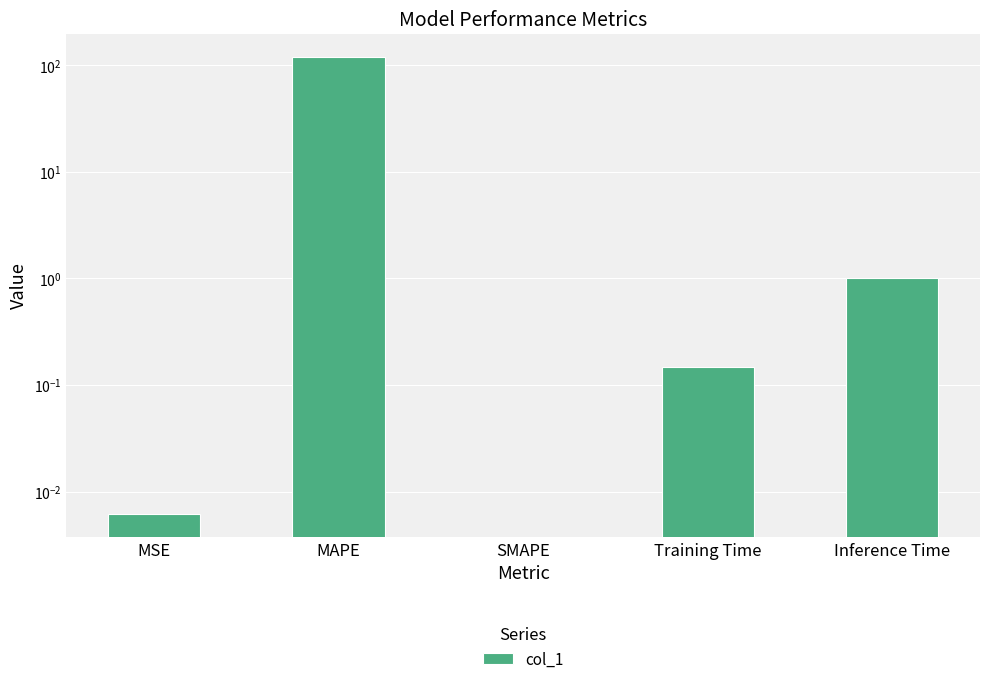

What is the value of the 5th bar from the left?

1.0